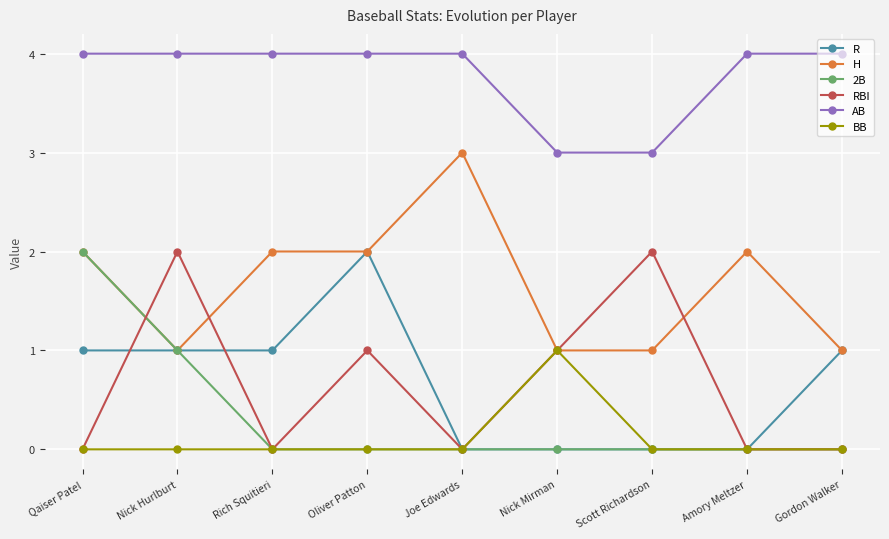

True or false: R has a value of 1 at Amory Meltzer.

False